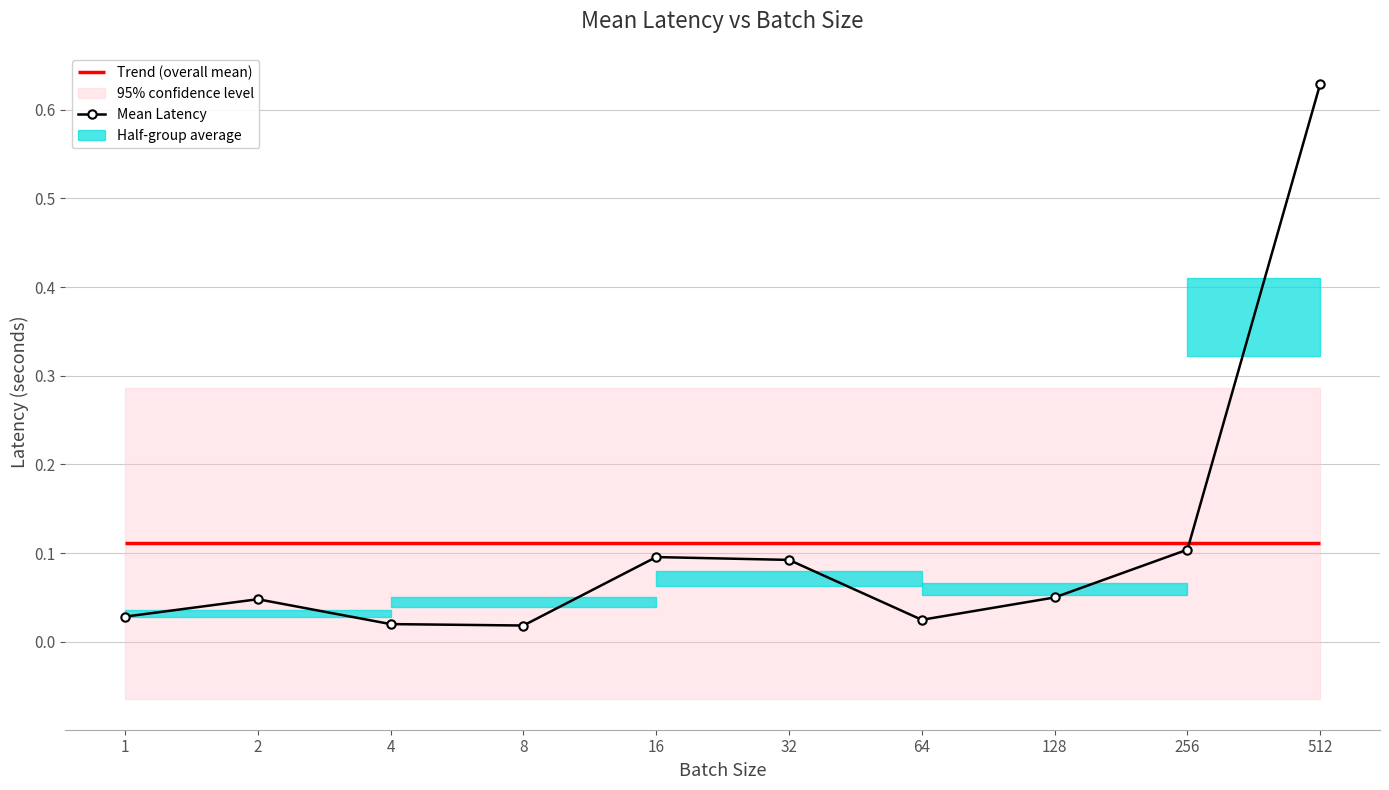

Reading right to left, list all the values displayed in this chart.

0.6	0.1	0.1	0.0	0.1	0.1	0.0	0.0	0.0	0.0